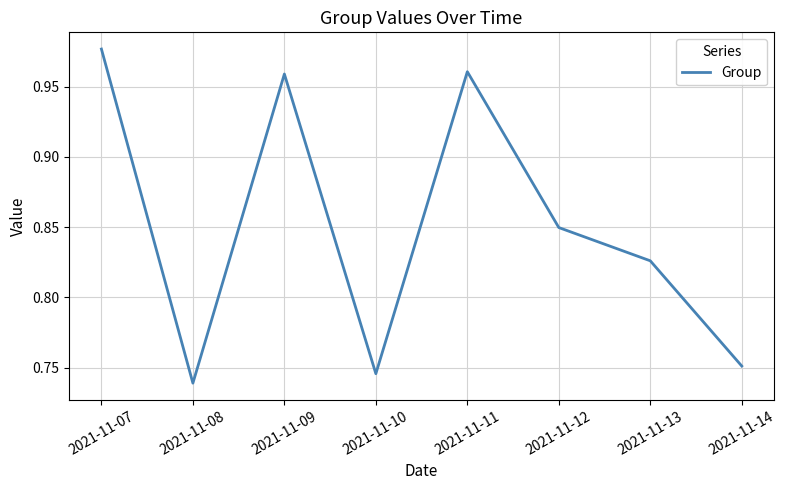

What is the sum of all values?

6.8